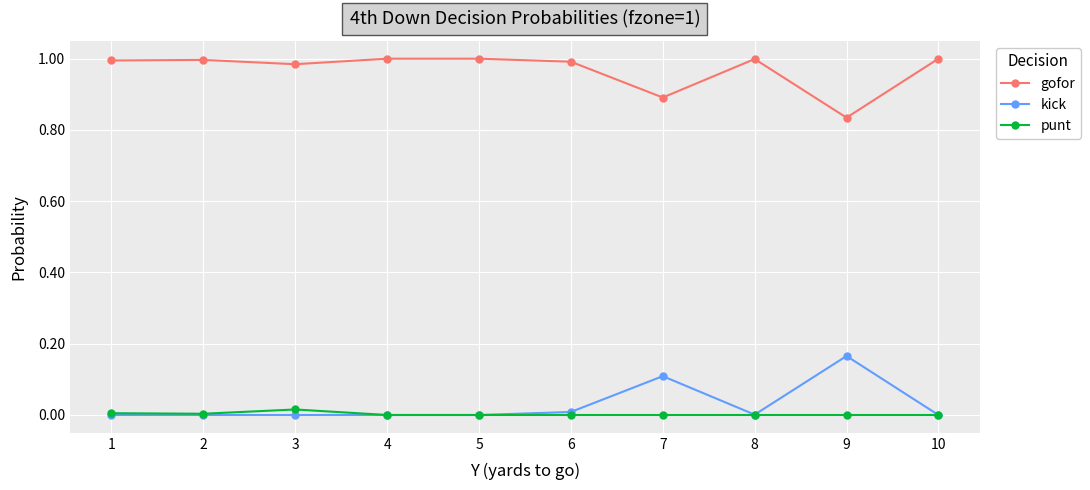

True or false: gofor and kick intersect in this chart.

False